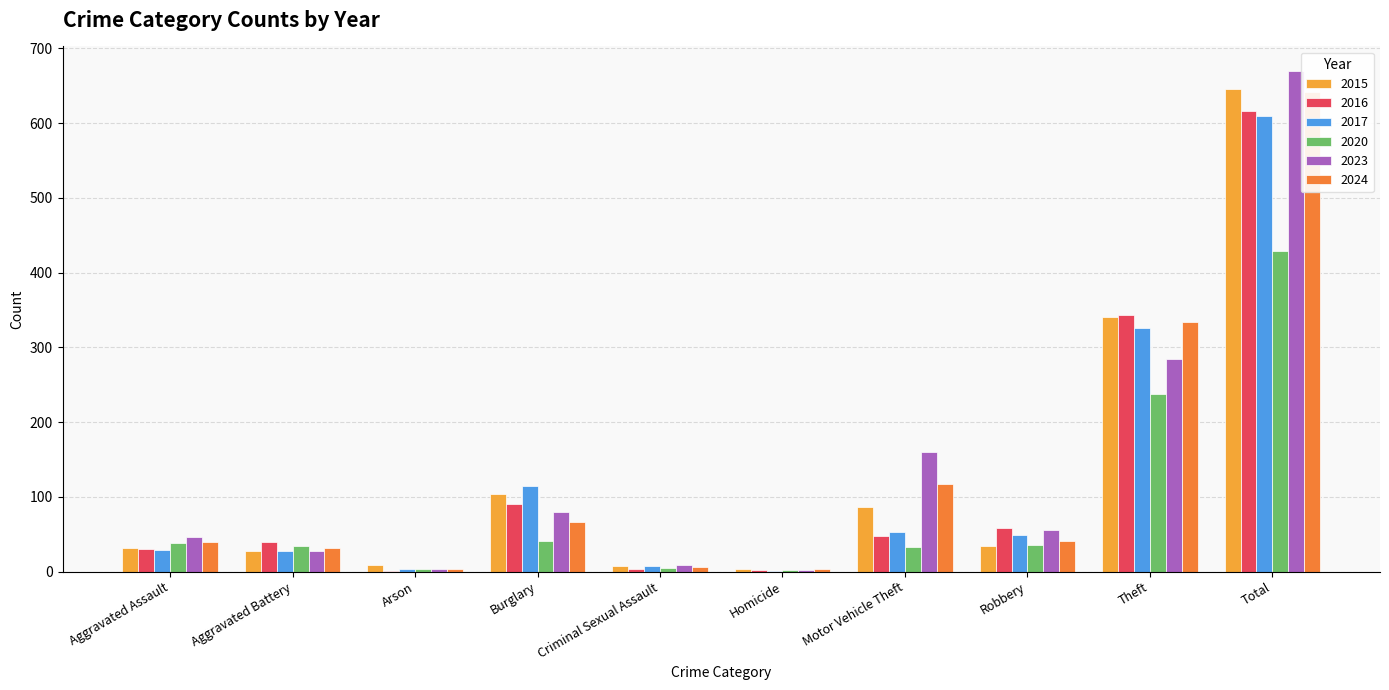

True or false: 2016 has a value of 3 at Homicide.

False